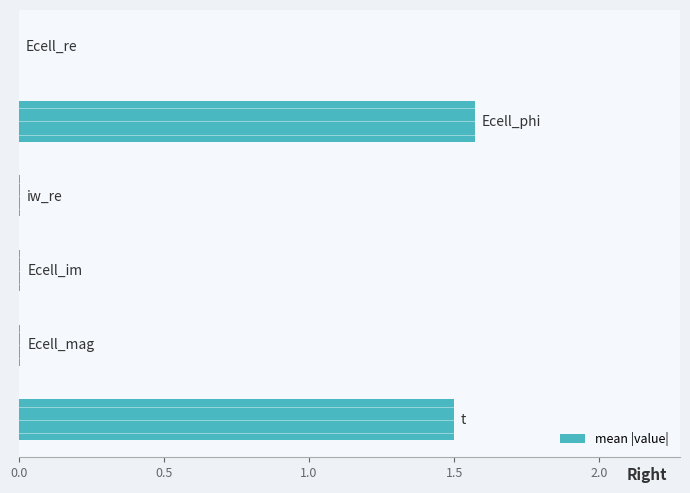

What is the sum of all values?

3.1